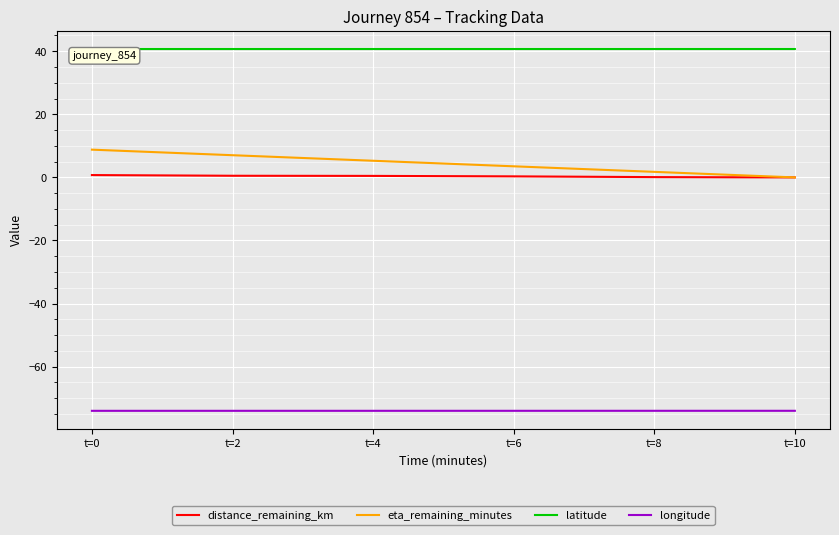

At how many categories does at least one series exceed 31?

6